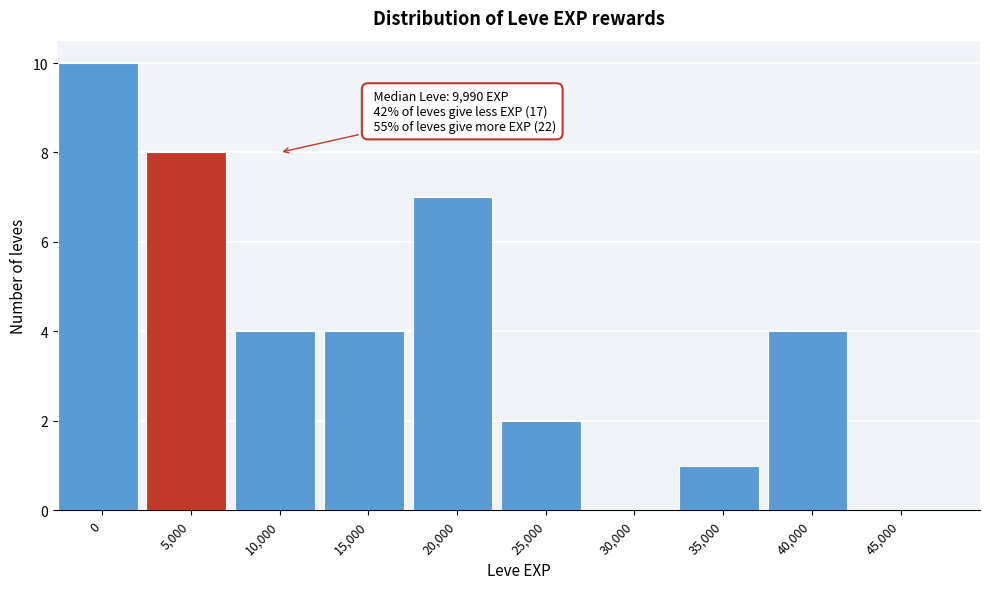

Reading left to right, list all the values displayed in this chart.

0=10	5,000=8	10,000=4	15,000=4	20,000=7	25,000=2	30,000=0	35,000=1	40,000=4	45,000=0